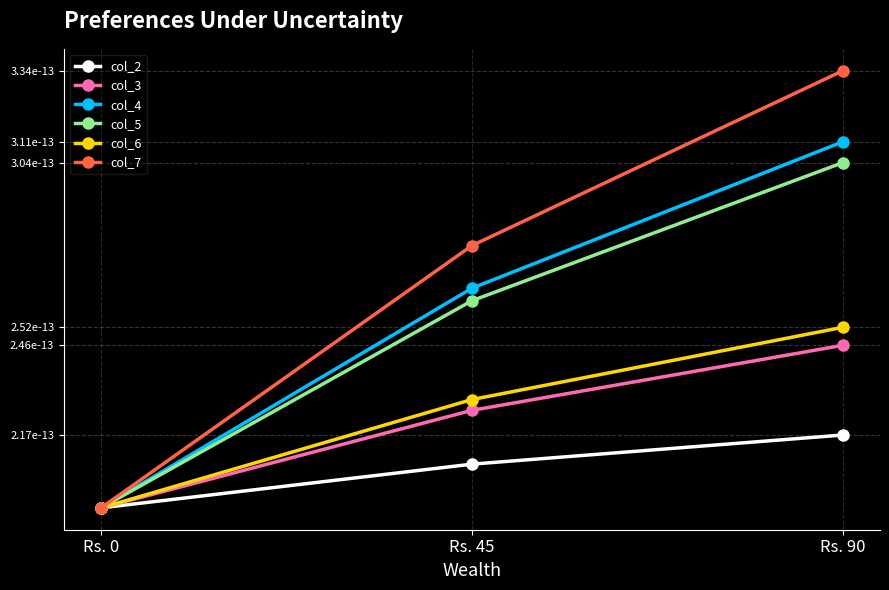

At which category is the sum across all series the highest?

Rs. 90